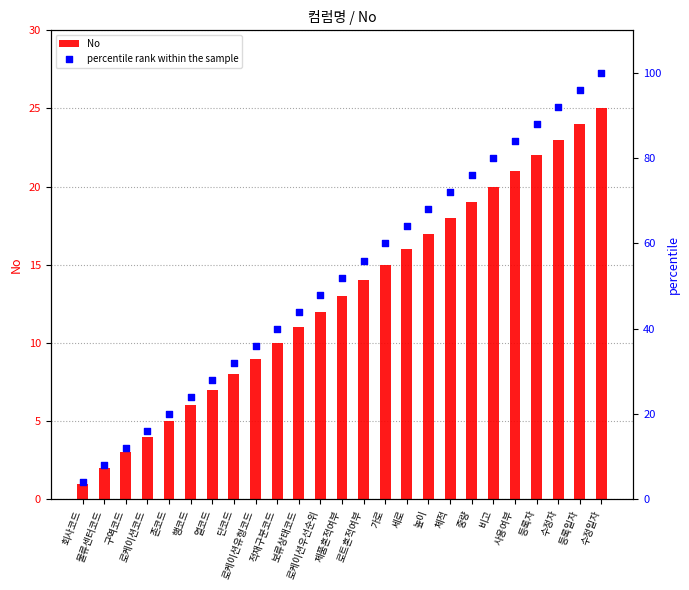

Which series reaches the minimum Y coordinate?

No